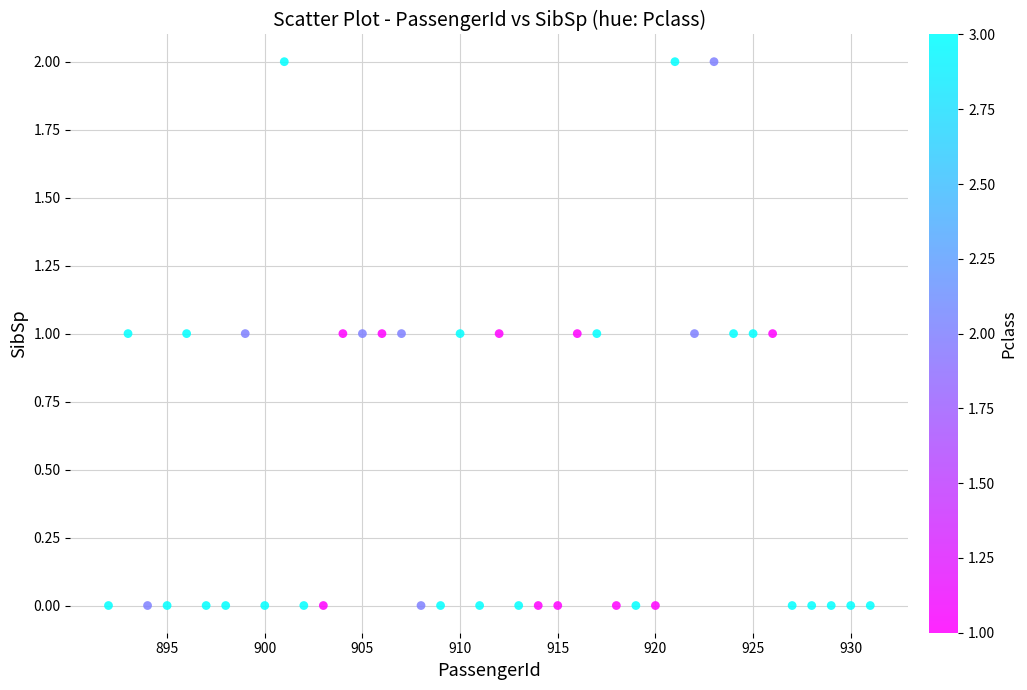

What is the range of X values (max minus min)?

39